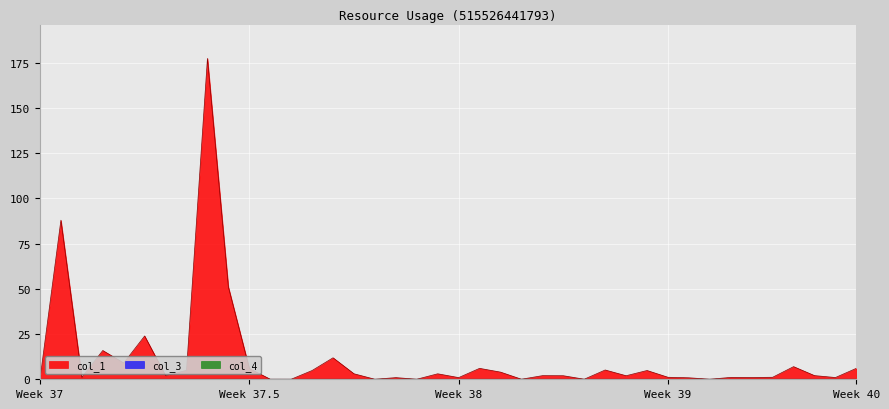

What are all the series names shown in the legend?

col_1, col_3, col_4